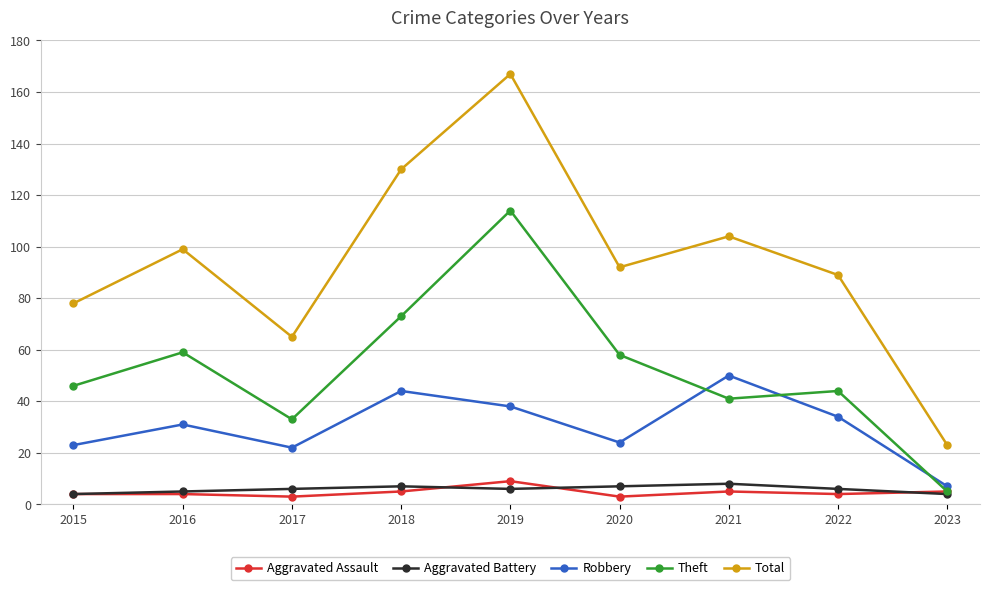

What is the sum of the Aggravated Assault values at 2022 and 2019?

13